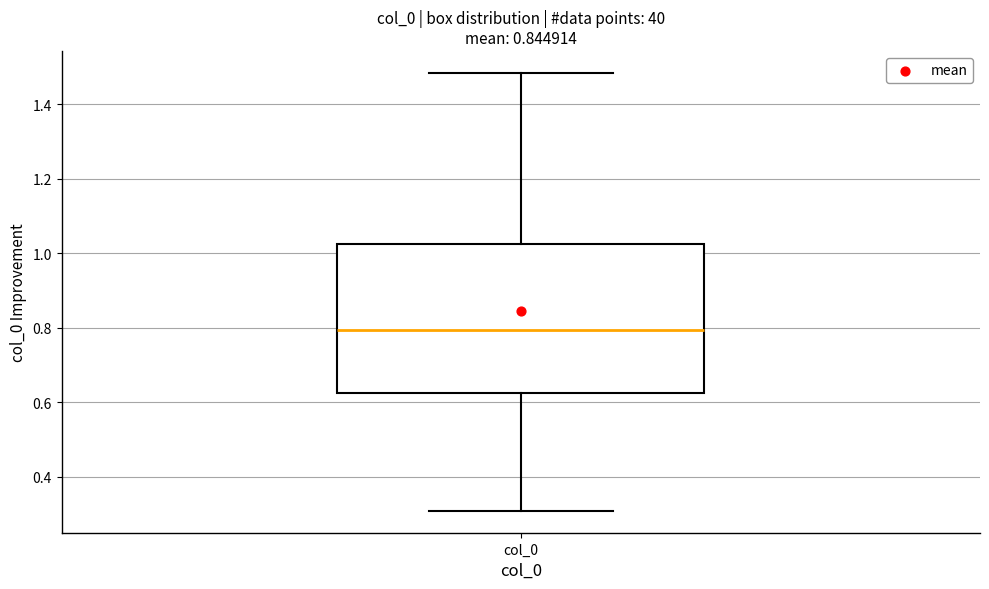

Where does the upper whisker of the box for col_0 end on the y-axis? The values are not printed on the chart, so give them approximately, as read against the axis.

1.48